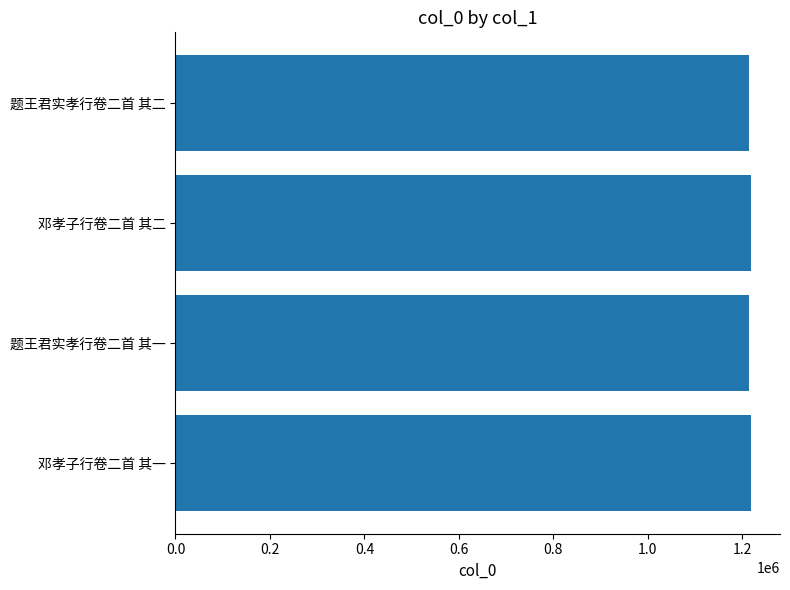

The value at 题王君实孝行卷二首 其二 is 1213407. True or false?

True